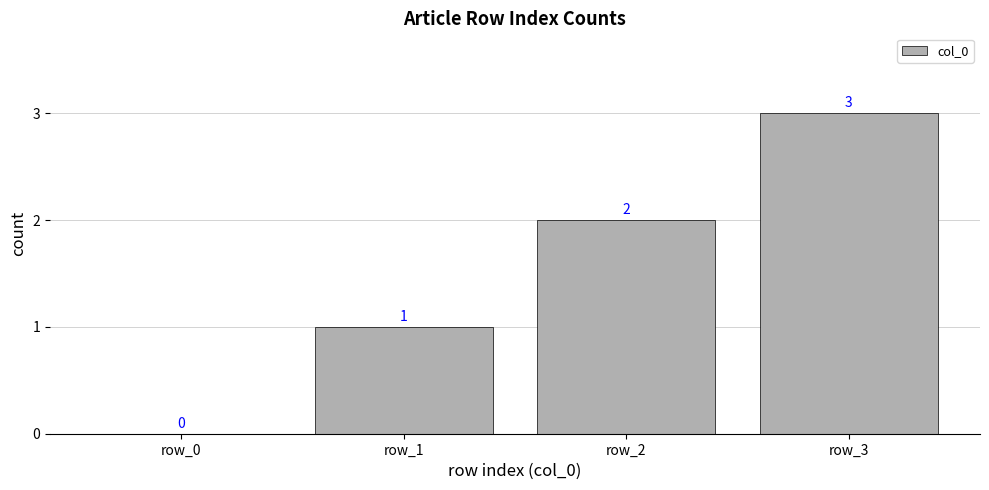

At which label is the value closest to 1?

row_1